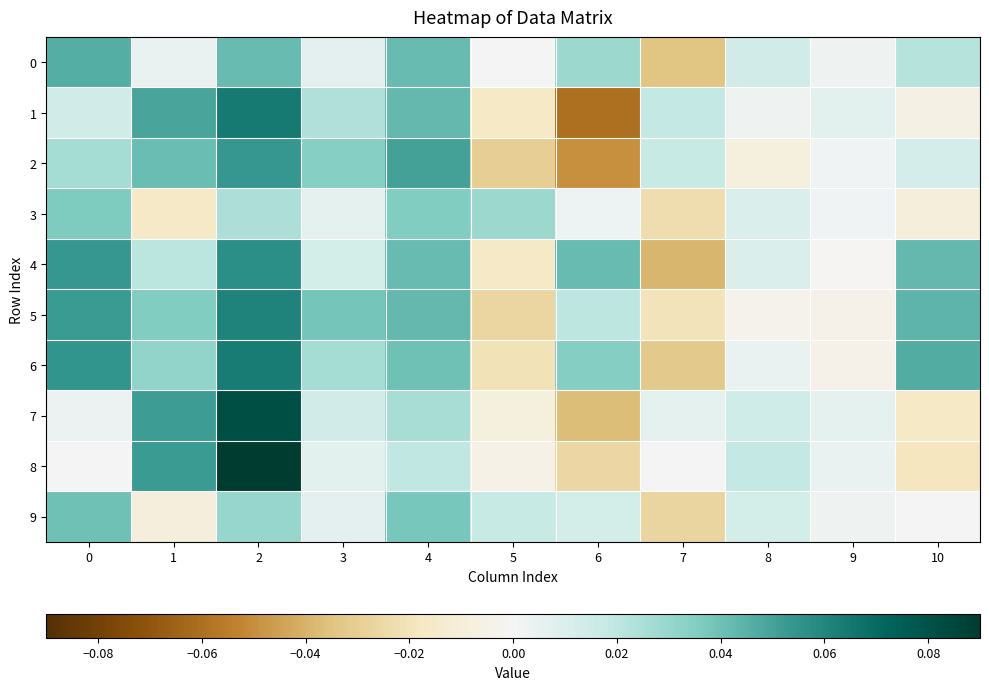

Which series changed the most between 6 and 9?

1